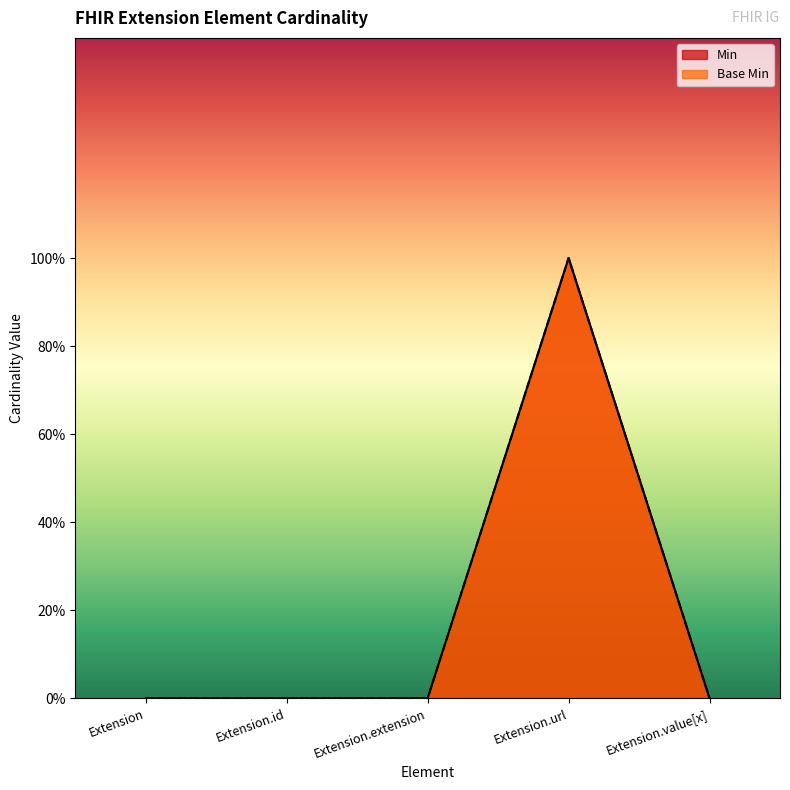

How many data points in Base Min are above 0?

1